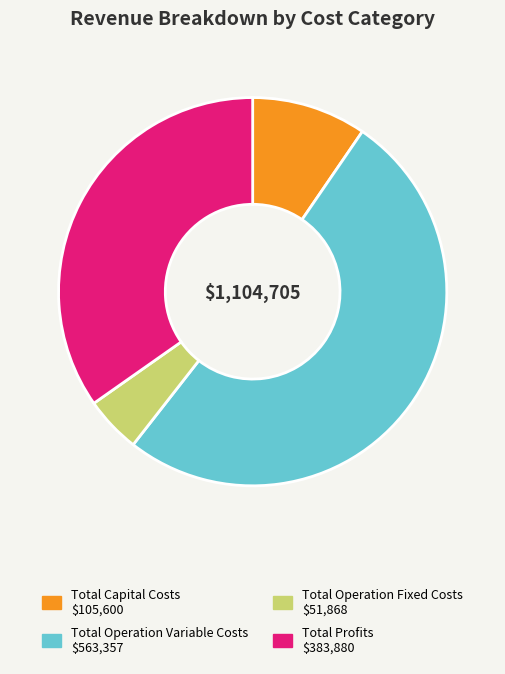

Approximately how many times larger is the value at Total Profits compared to Total Operation Fixed Costs?

7.4